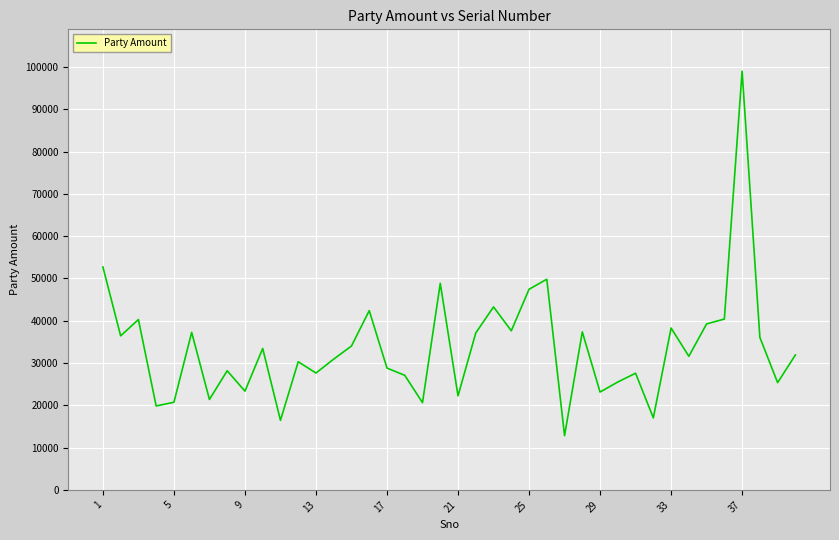

What is the greatest value displayed?

99008